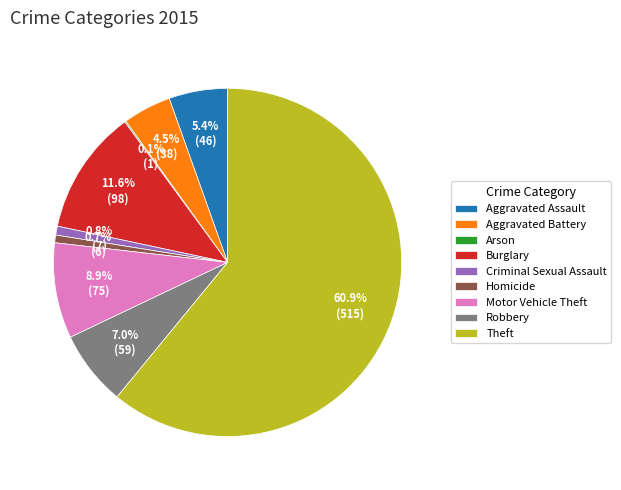

Which slice is the largest?

Theft